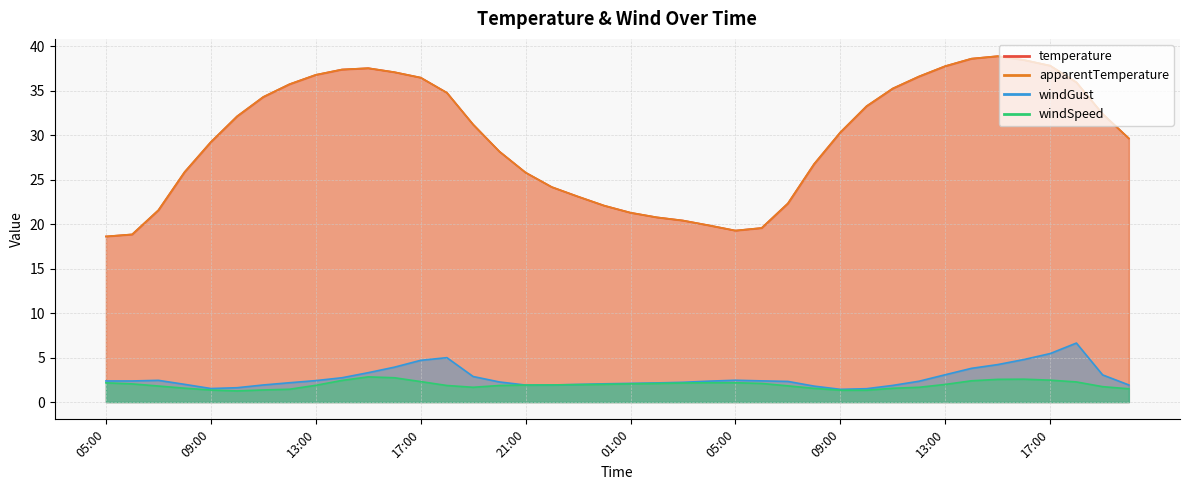

True or false: windGust and windSpeed intersect in this chart.

False